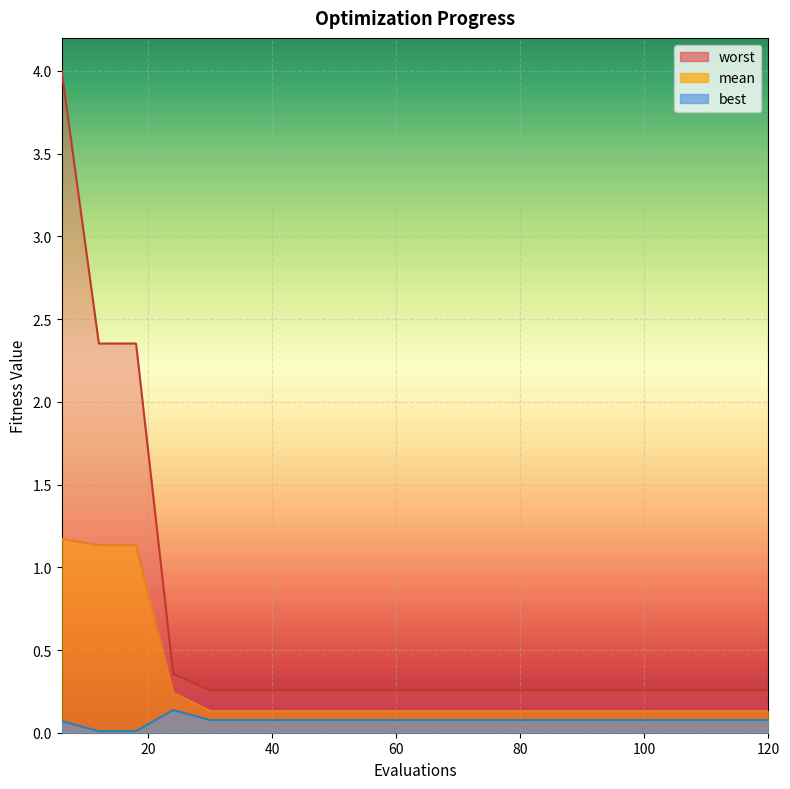

How many lines are shown in the chart?

3